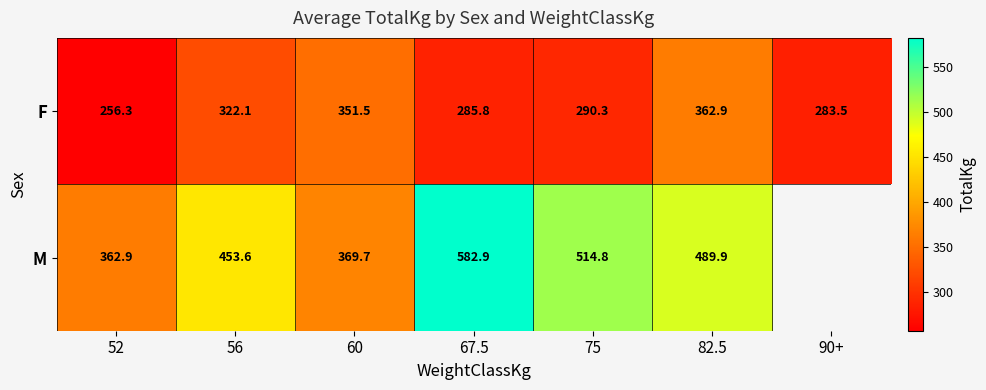

How many values in the F series exceed 290?

4